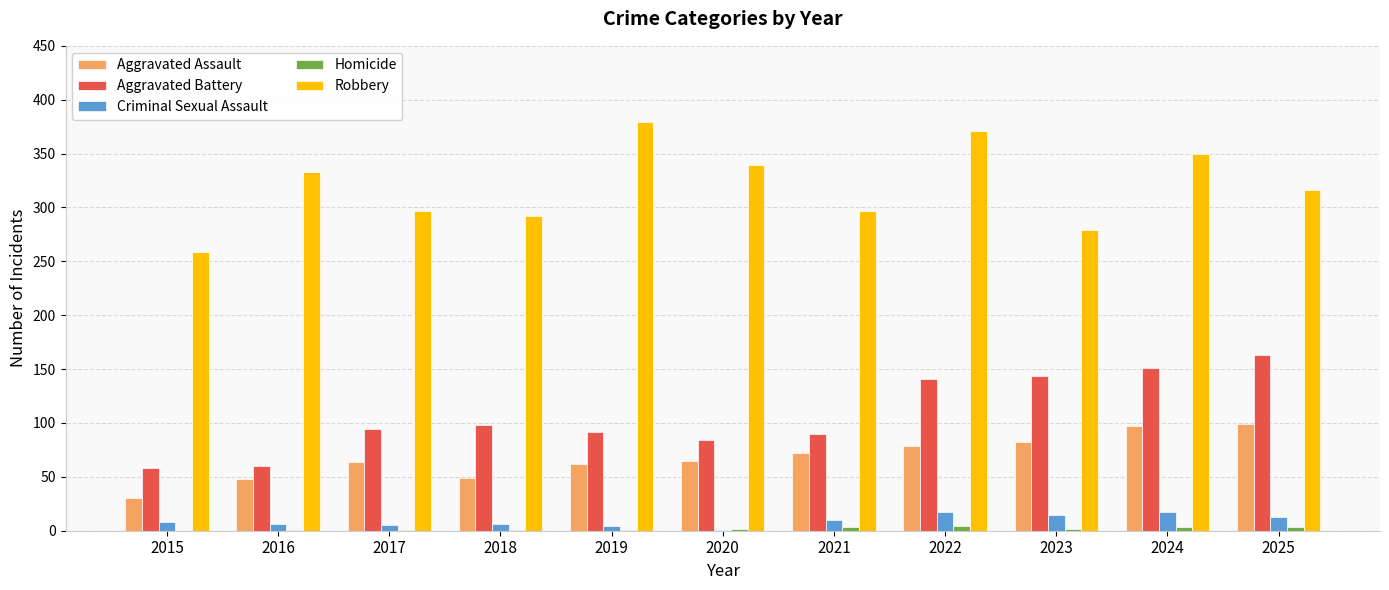

The Aggravated Assault series shows 72 at 2021. True or false?

True